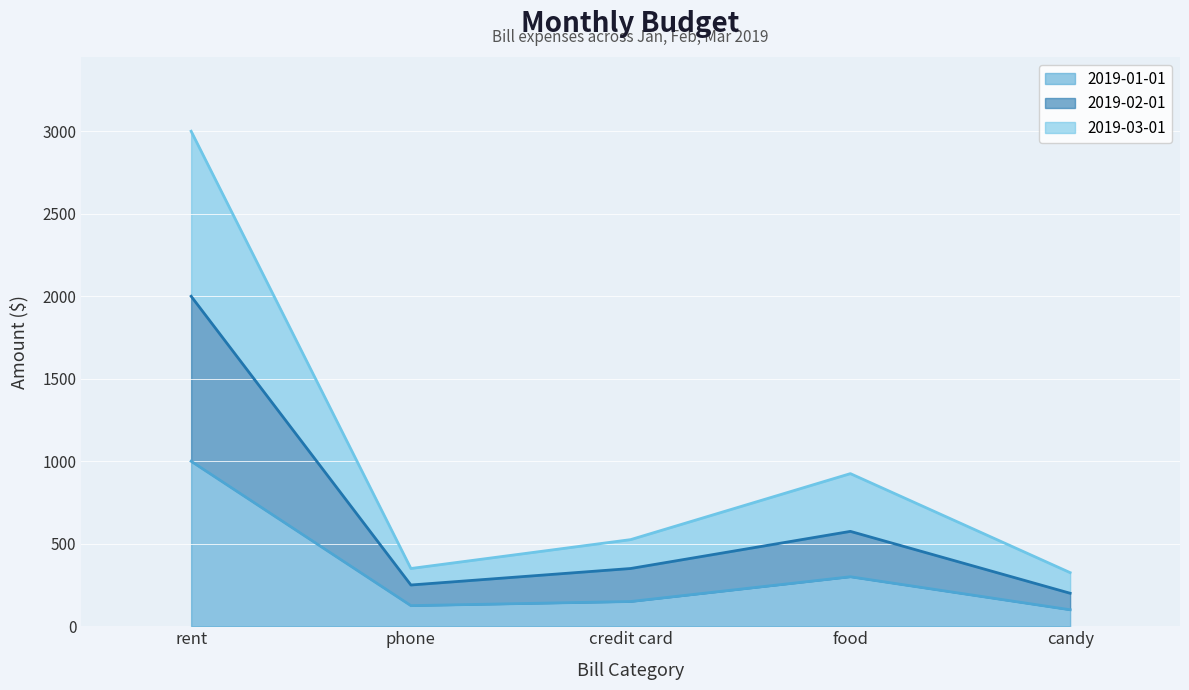

Which label corresponds to the largest value in the chart?

rent